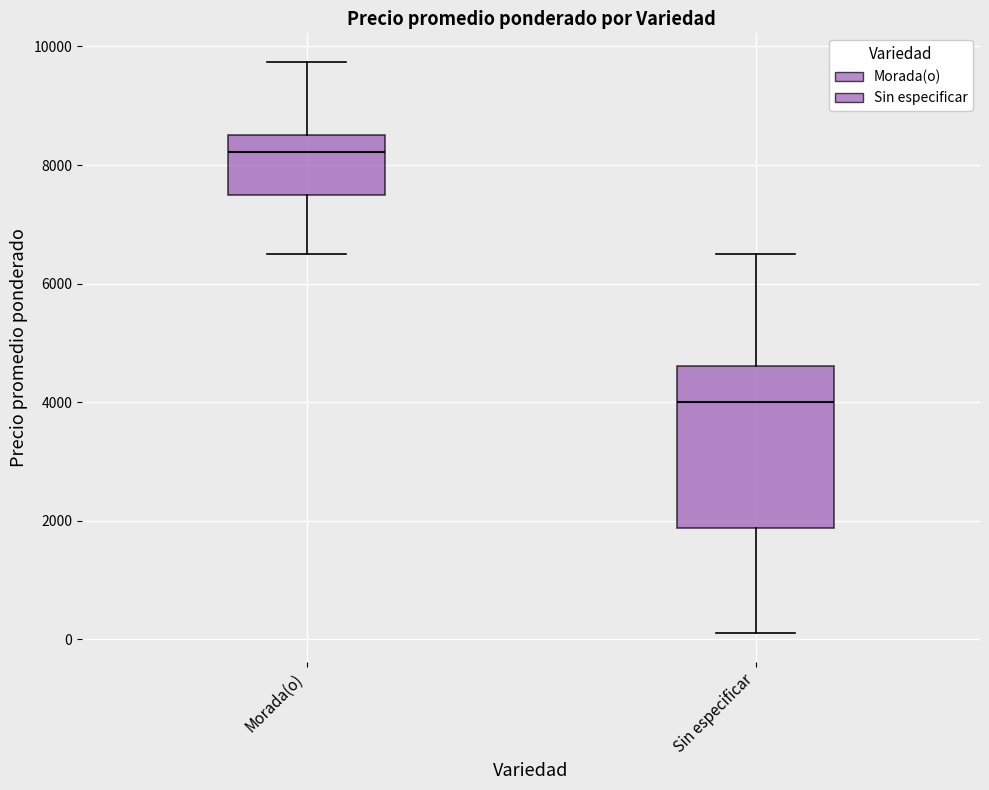

Reading left to right, transcribe this box plot: for each box, give where its median line is, the range the box spans, and where its two whiskers end, as read against the y-axis. The values are not printed on the chart, so give them approximately, as read against the axis.

Morada(o): median 8200, box 7600 to 8600, whiskers 6600 to 9800
Sin especificar: median 4000, box 1800 to 4600, whiskers 200 to 6600